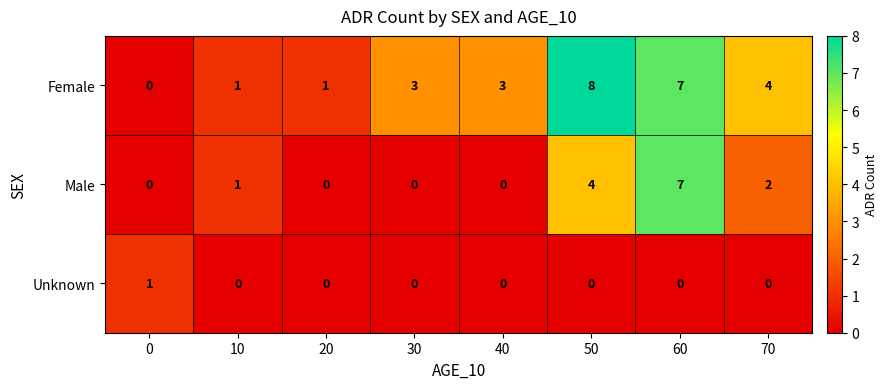

Which series has the widest spread of values?

Female